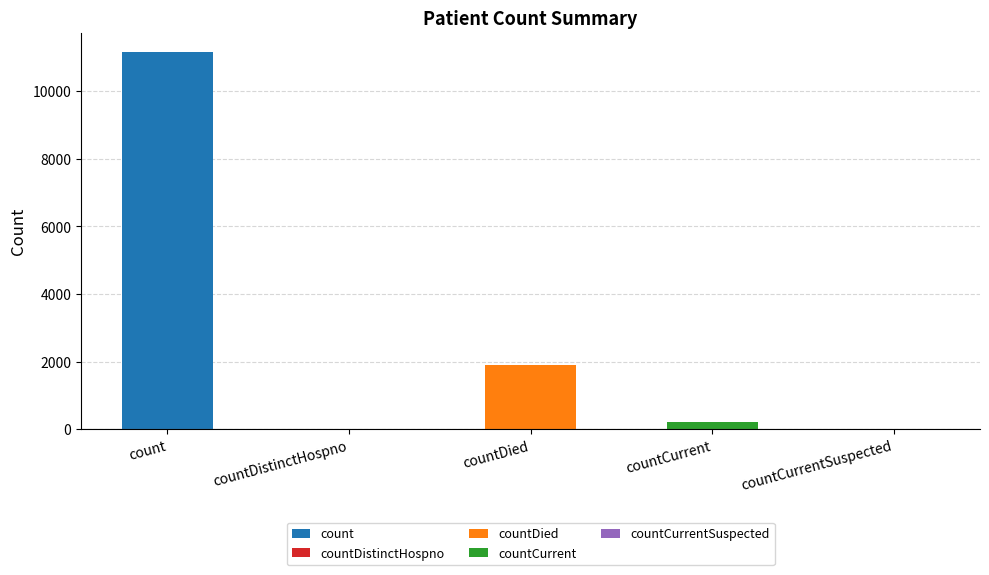

What is the label of the 4th bar from the left?

countCurrent